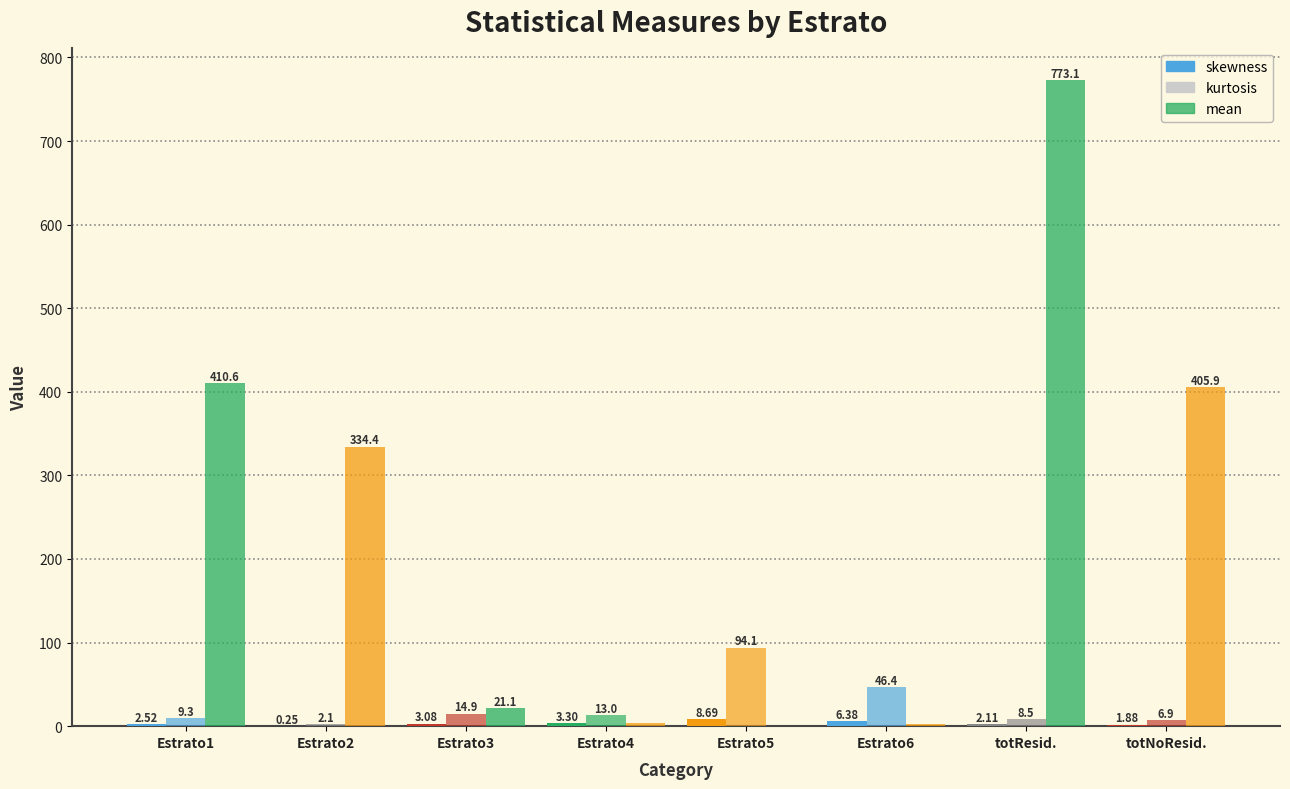

Are the bars horizontal?

No